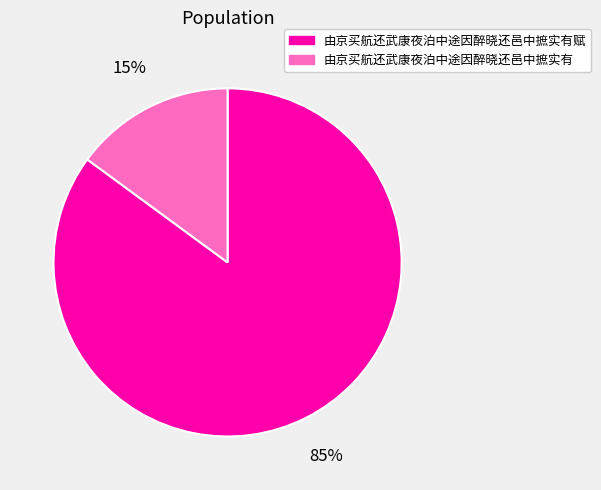

To the nearest percent, what is the average slice percentage?

50%